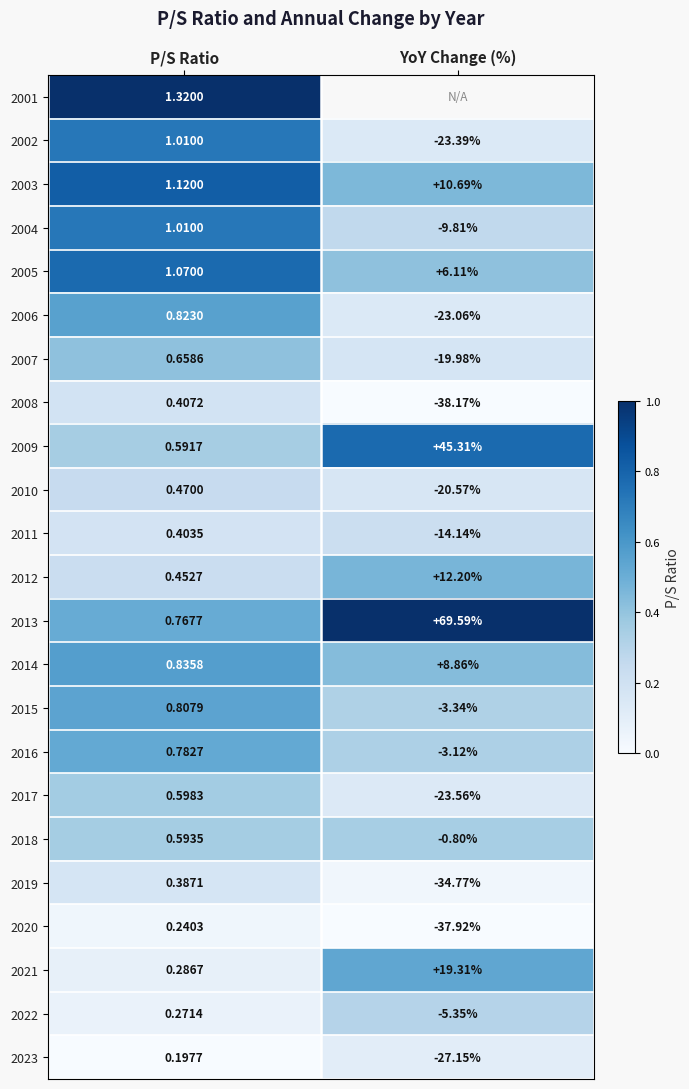

At how many categories does at least one series exceed 0?

2